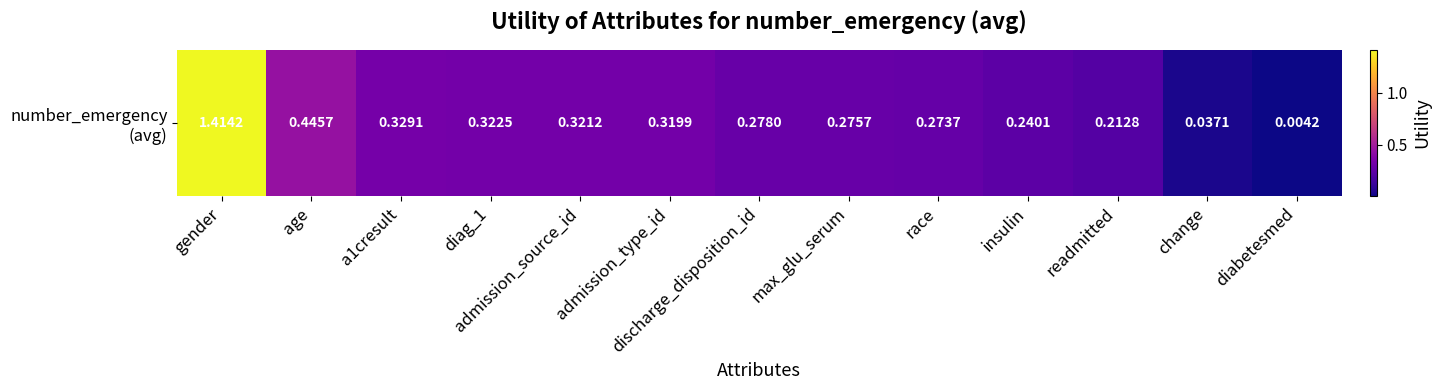

List the labels in order of value, smallest first.

diabetesmed, change, readmitted, insulin, race, max_glu_serum, discharge_disposition_id, admission_type_id, admission_source_id, diag_1, a1cresult, age, gender